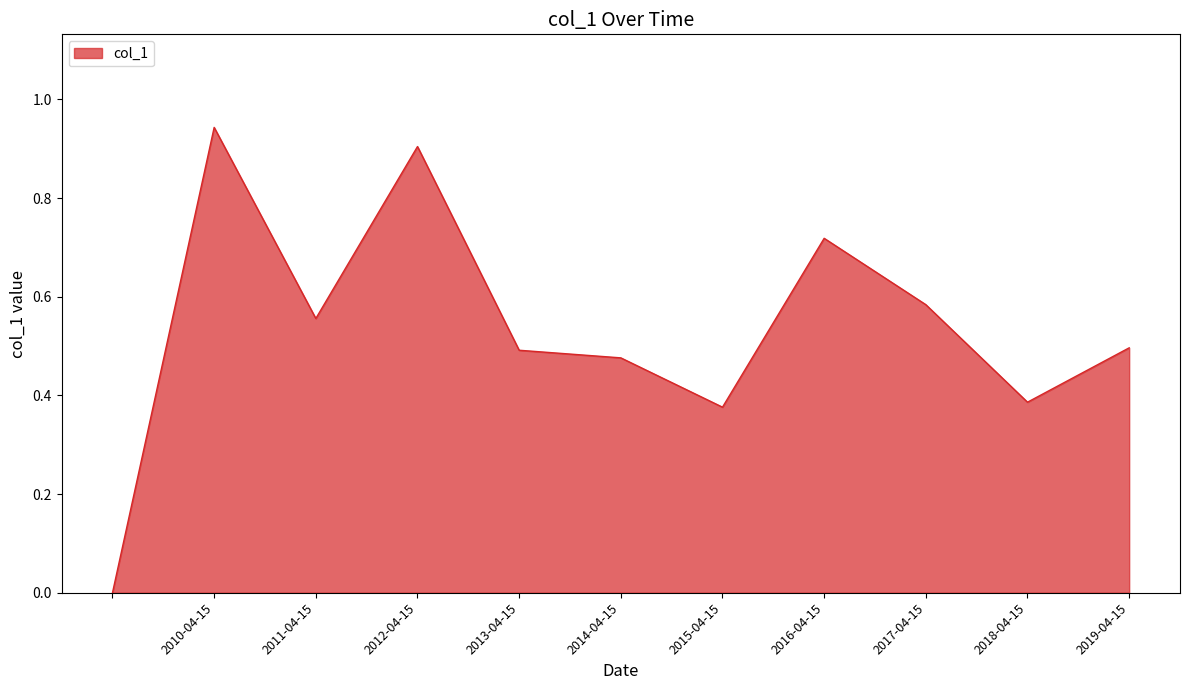

How many lines are shown in the chart?

1